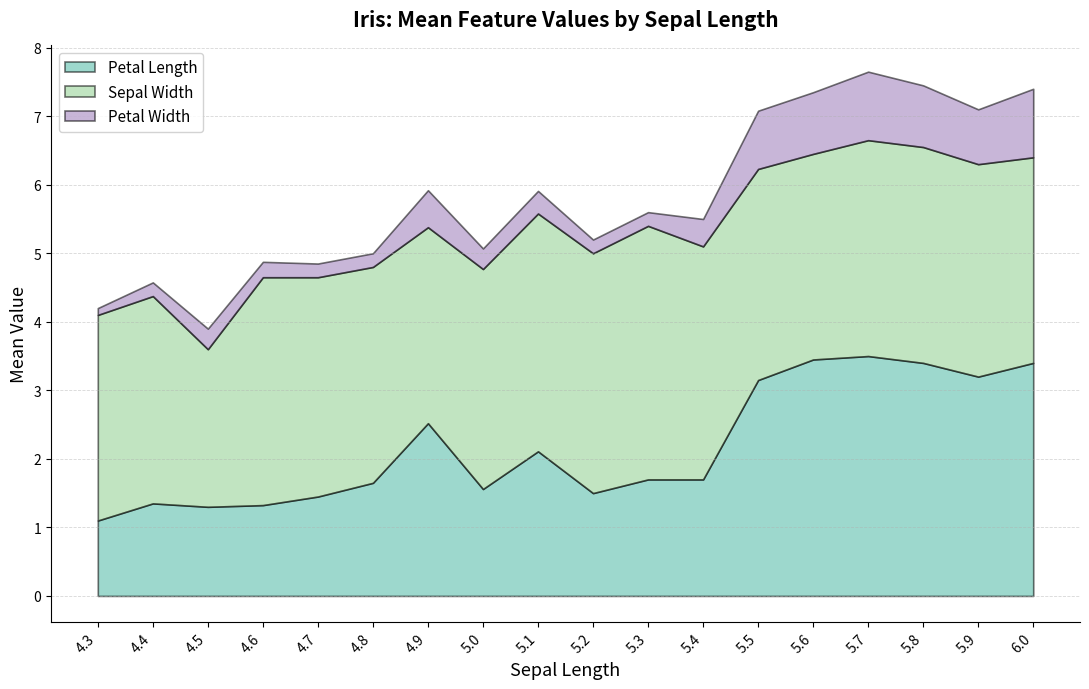

Read the Sepal Width value at 4.9.

2.9